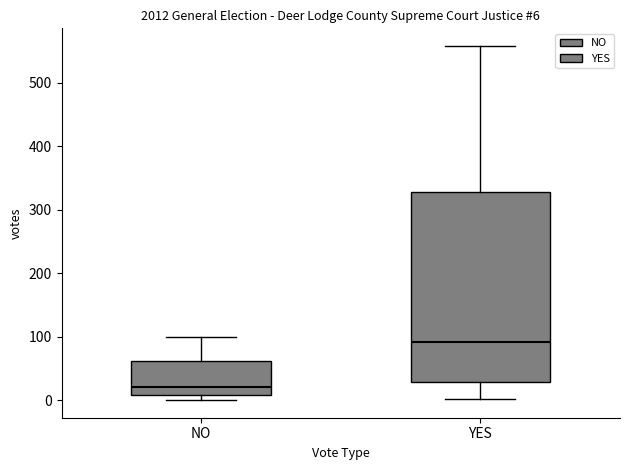

Which box is the tallest, from its lower edge to its upper edge?

YES